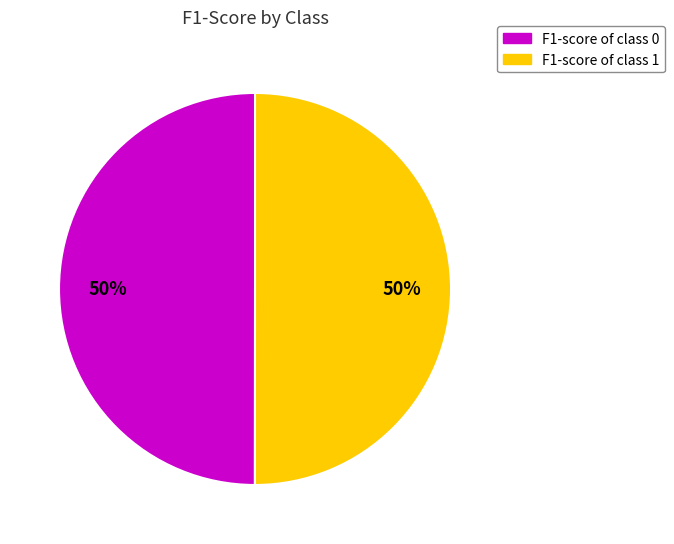

The F1-score of class 0 slice represents 50% of the pie. True or false?

True